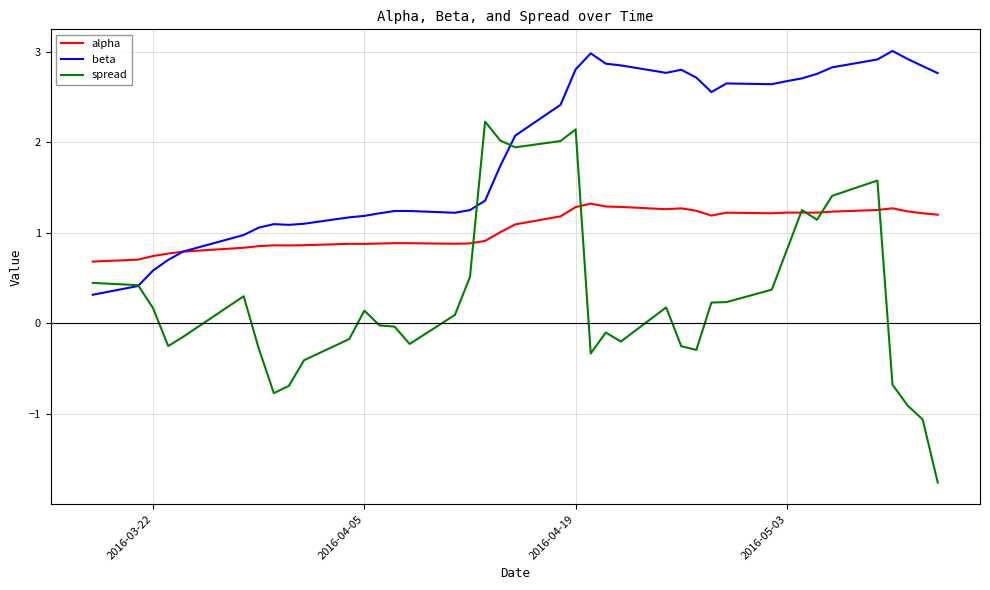

List the series in order of their overall mean, highest first.

beta, alpha, spread